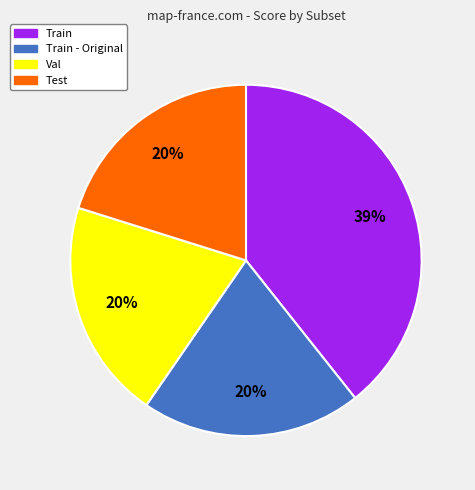

To the nearest percent, what is the average slice percentage?

25%